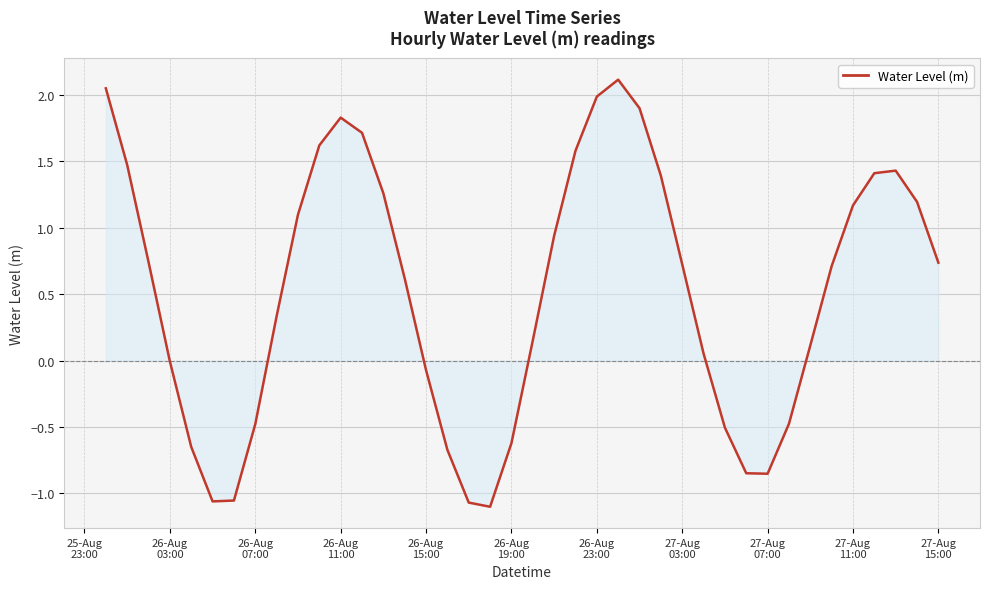

Reading right to left, list all the values displayed in this chart.

0.7	1.2	1.4	1.4	1.2	0.7	0.1	-0.5	-0.9	-0.8	-0.5	0.1	0.7	1.4	1.9	2.1	2.0	1.6	0.9	0.2	-0.6	-1.1	-1.1	-0.7	-0.1	0.6	1.3	1.7	1.8	1.6	1.1	0.3	-0.5	-1.1	-1.1	-0.7	-0.0	0.7	1.5	2.1